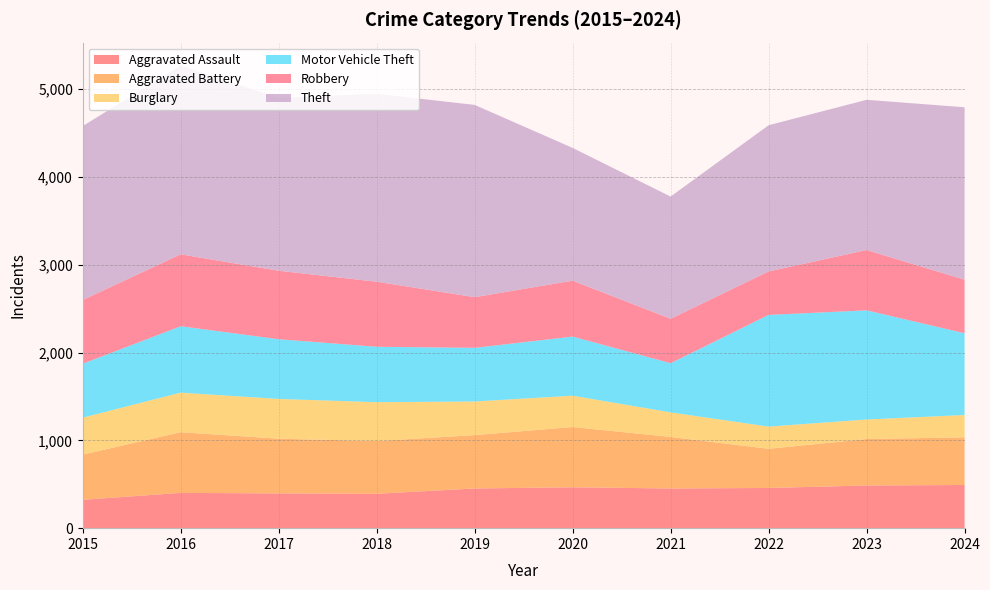

Reading left to right, list all the values displayed in this chart.

Aggravated Assault: 323	402	396	392	452	466	452	458	486	492
Aggravated Battery: 515	691	623	600	608	686	587	446	529	543
Burglary: 421	451	453	443	383	357	280	253	223	254
Motor Vehicle Theft: 614	756	680	631	611	673	560	1272	1243	931
Robbery: 726	819	780	741	577	637	506	495	687	610
Theft: 1981	2148	1968	2140	2190	1512	1392	1665	1711	1964